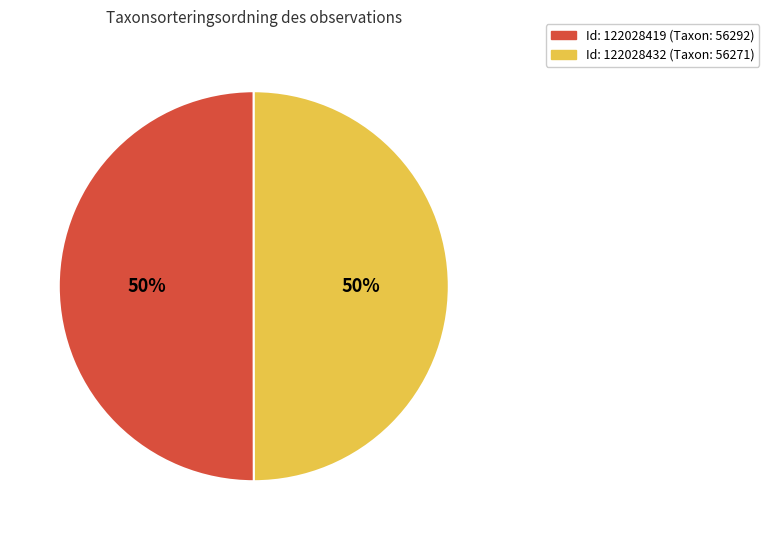

To the nearest percent, what is the average slice percentage?

50%